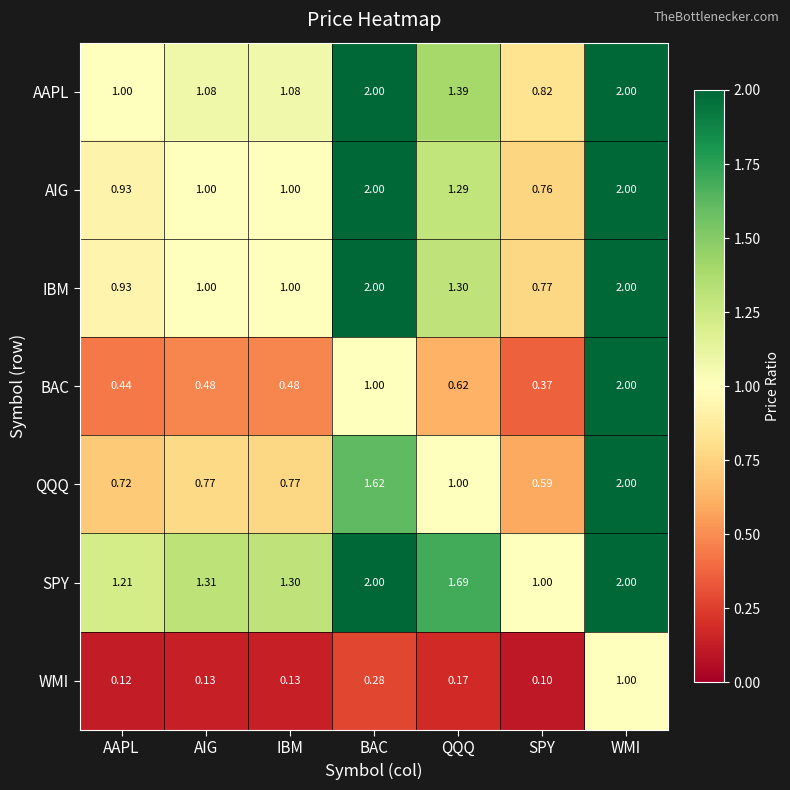

At which category does the chart reach its minimum across all series?

SPY